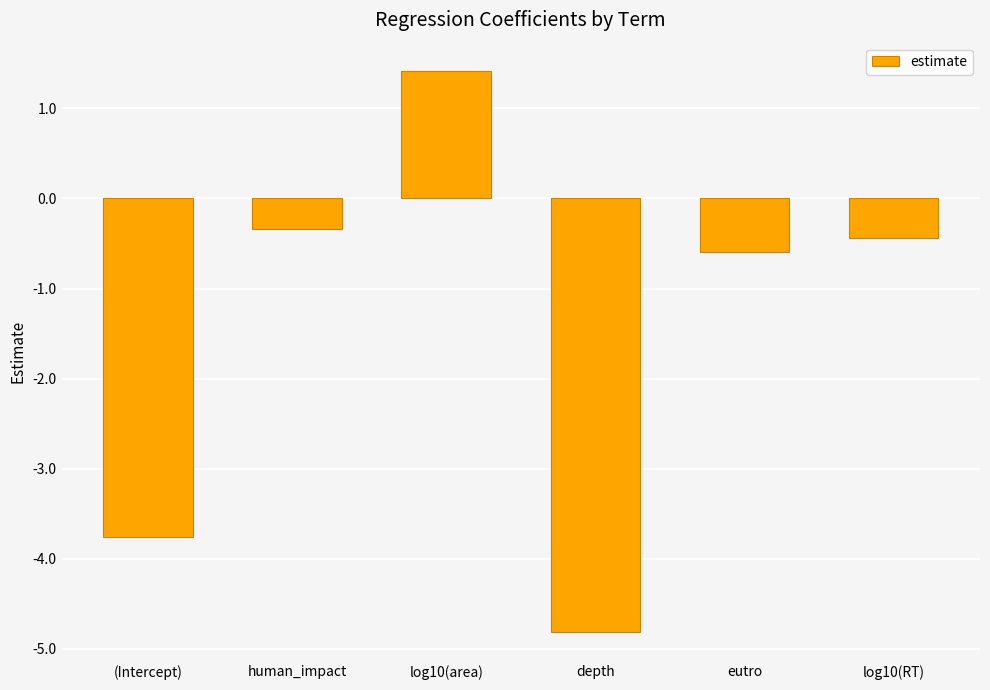

Reading left to right, transcribe all the data shown in this chart.

(Intercept)=-3.8	human_impact=-0.3	log10(area)=1.4	depth=-4.8	eutro=-0.6	log10(RT)=-0.4